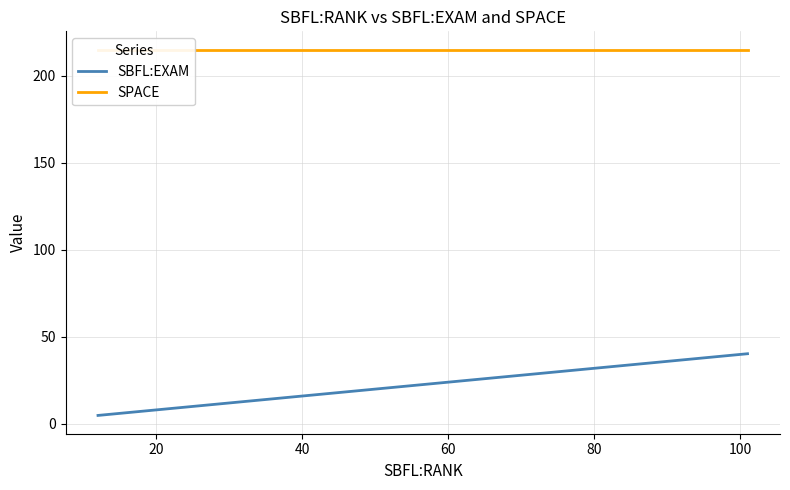

Is the value of SPACE at 0 greater than the value of SBFL:EXAM at 13?

Yes